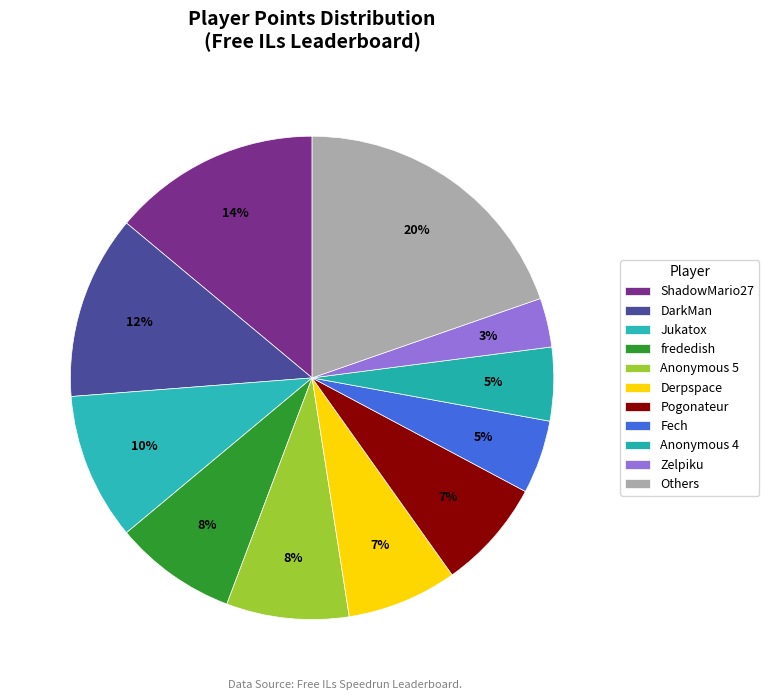

How many slices are in this pie chart?

11